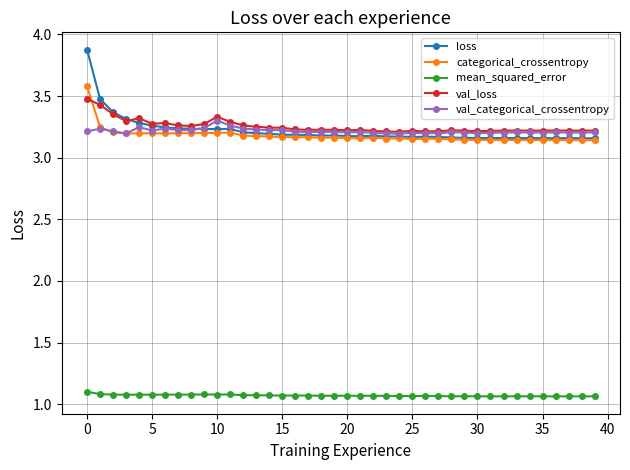

At how many categories does at least one series exceed 1?

40